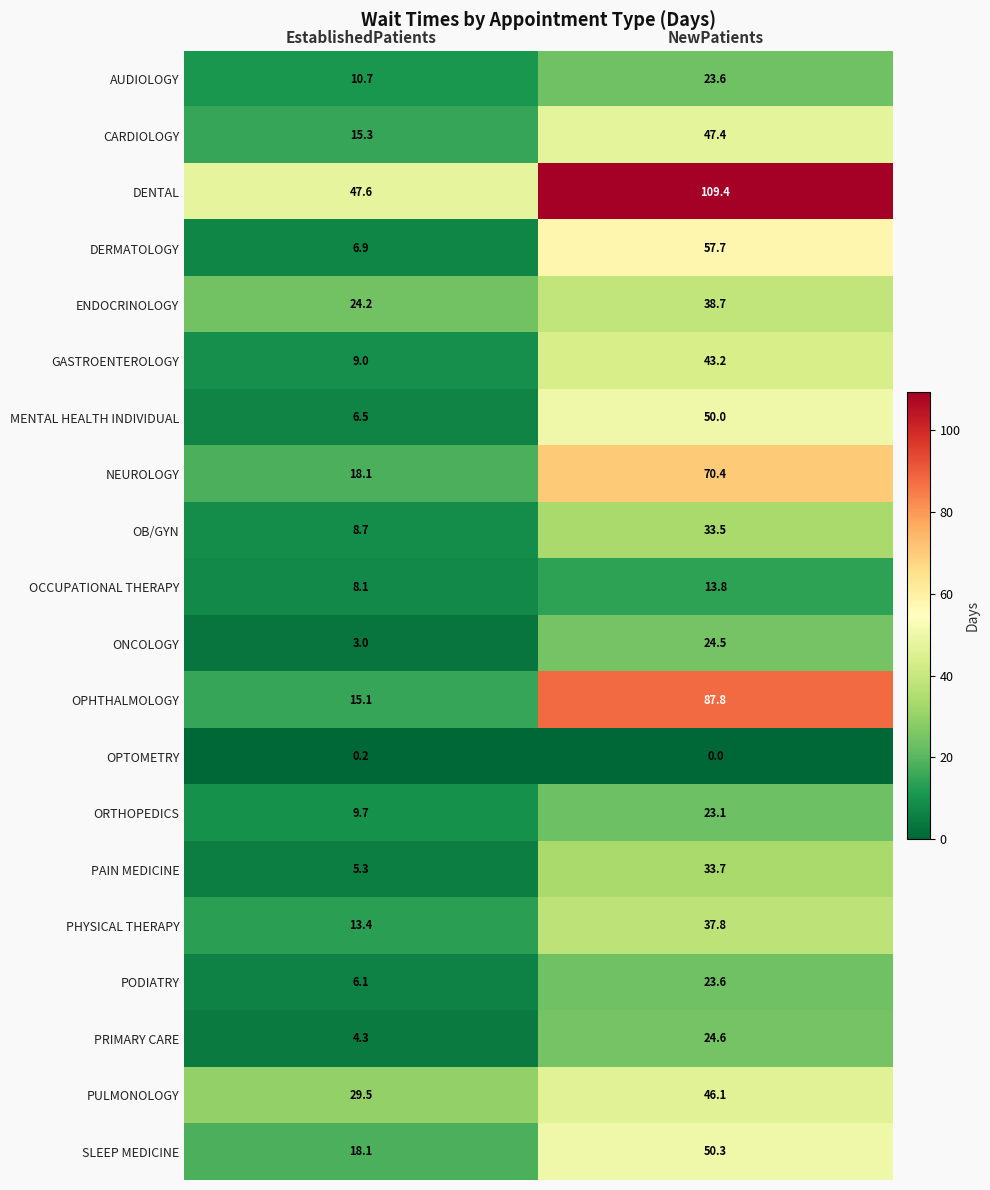

Count the number of categories in the chart.

2